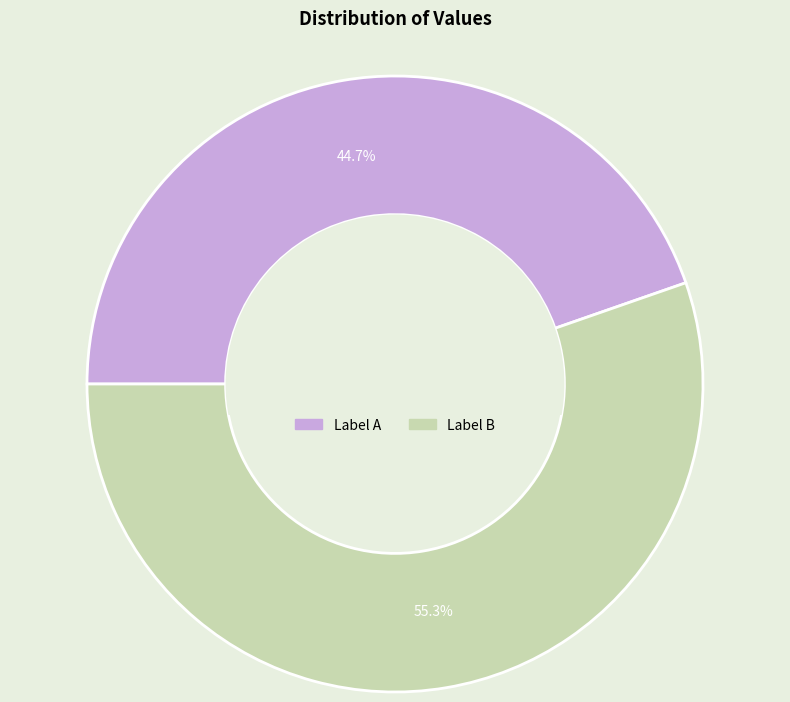

Count the number of slices in the pie.

2